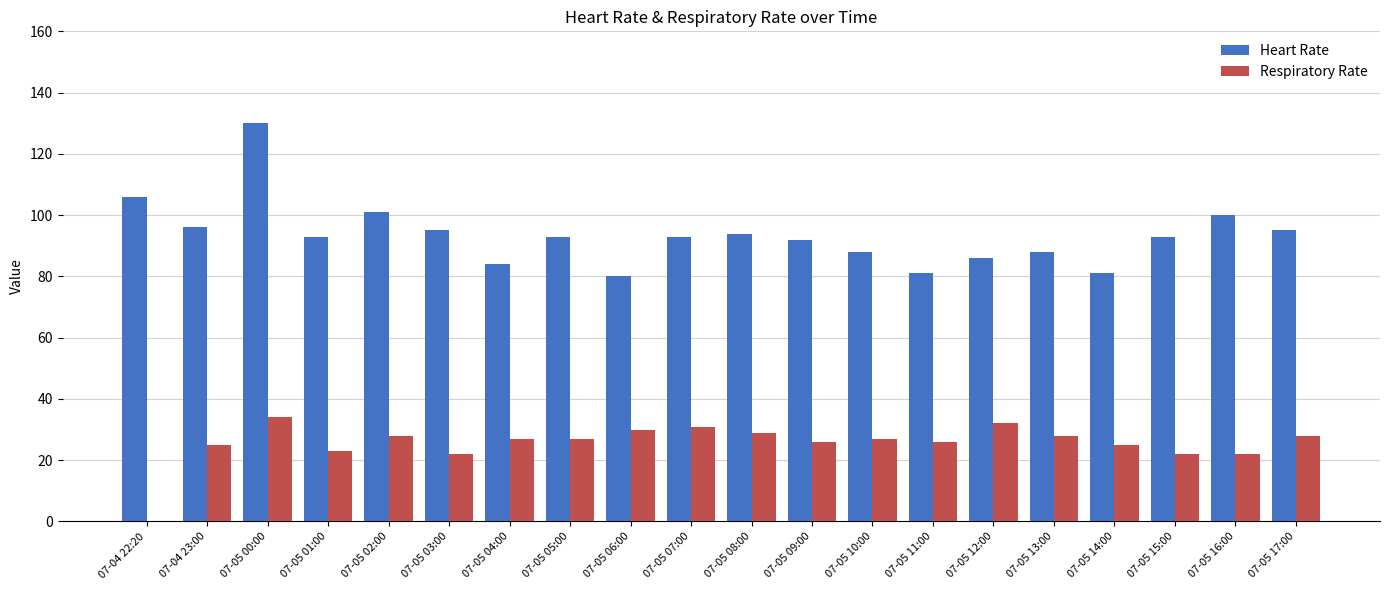

How many values in Respiratory Rate are above zero?

19